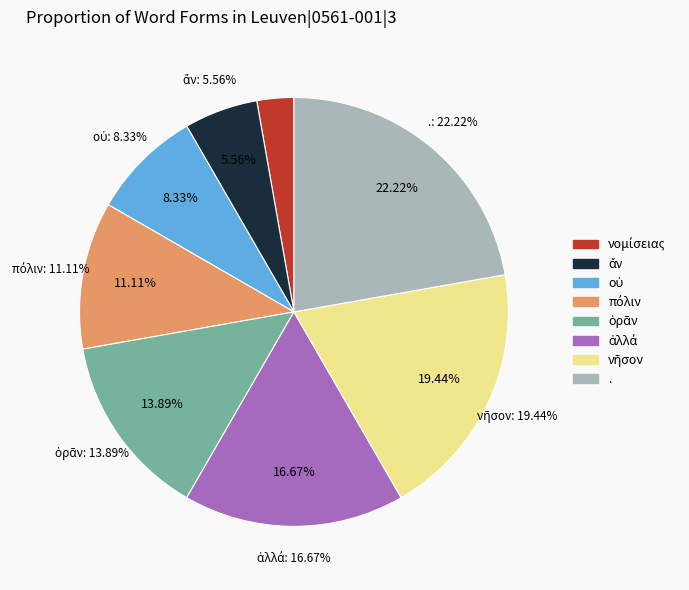

Which has a higher value, νῆσον or ἄν?

νῆσον